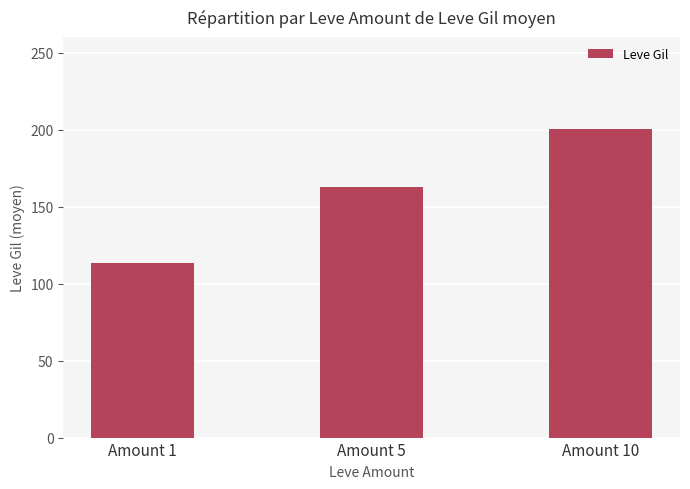

What is the ratio of the value at Amount 1 to the value at Amount 5?

0.7